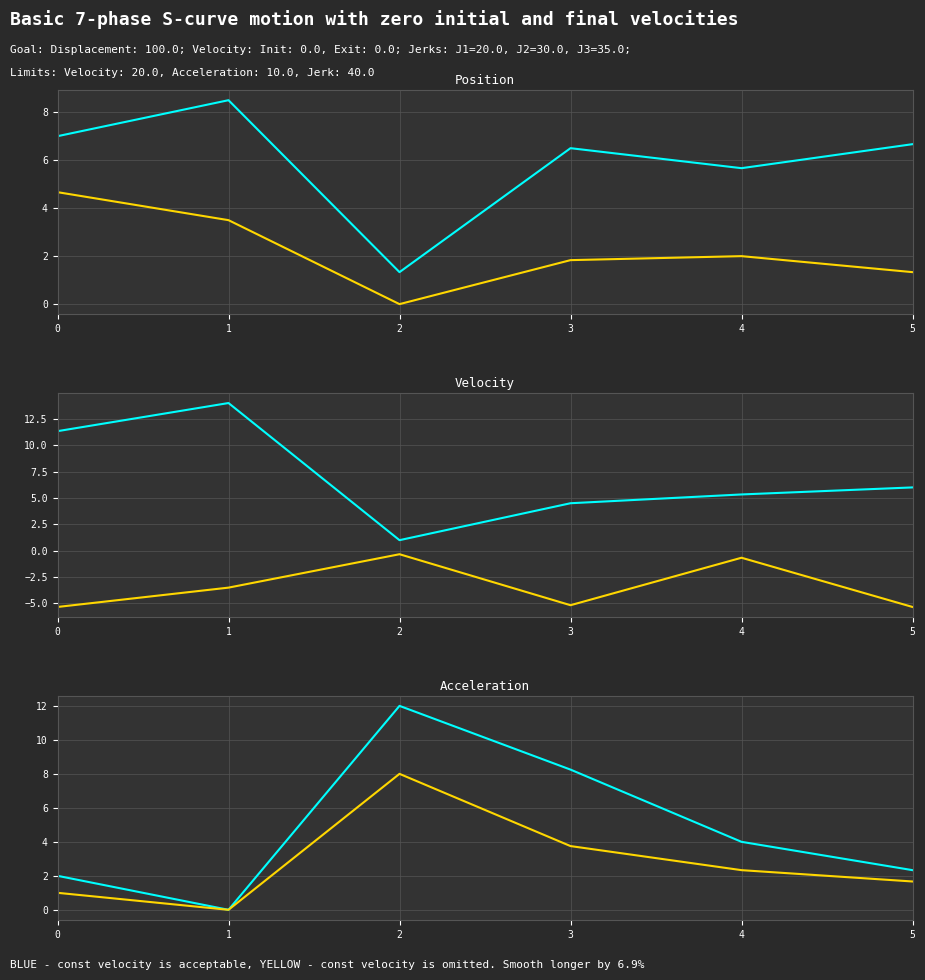

Between 3 and 5, which series saw the biggest shift?

series_cyan